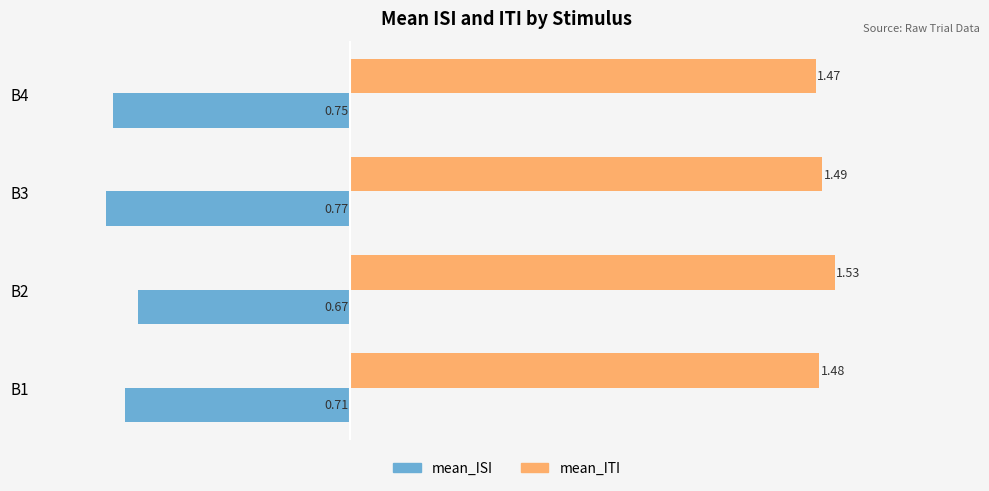

What are all the series names shown in the legend?

mean_ISI, mean_ITI